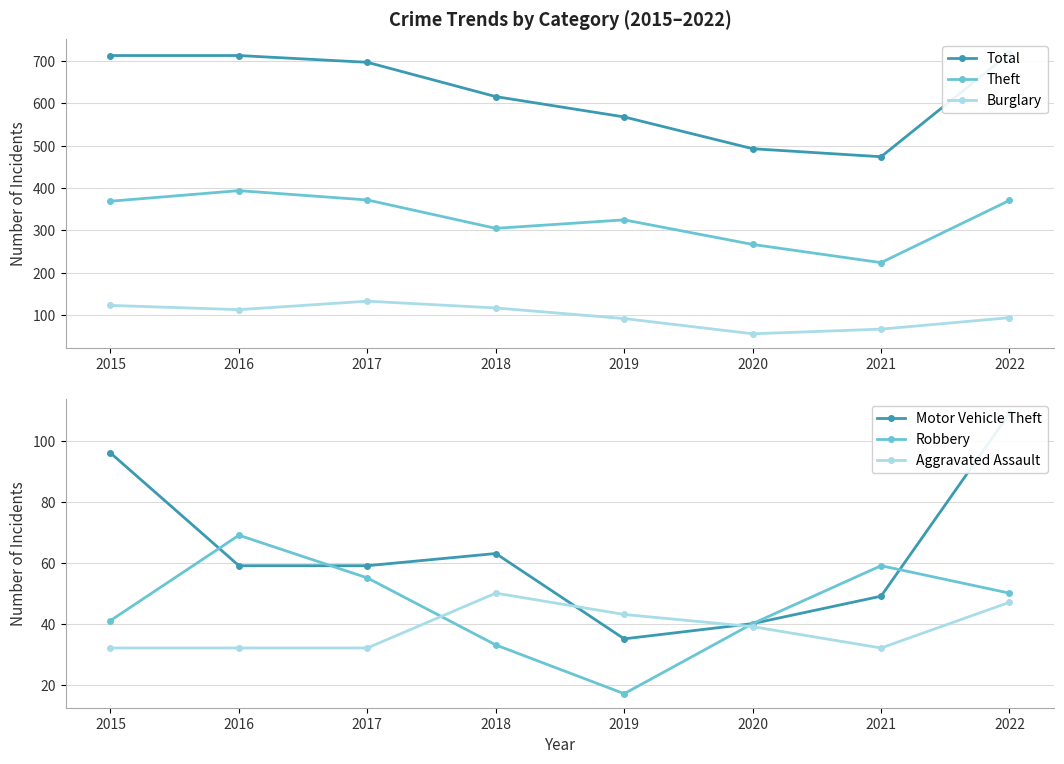

True or false: Aggravated Assault and Theft intersect in this chart.

False